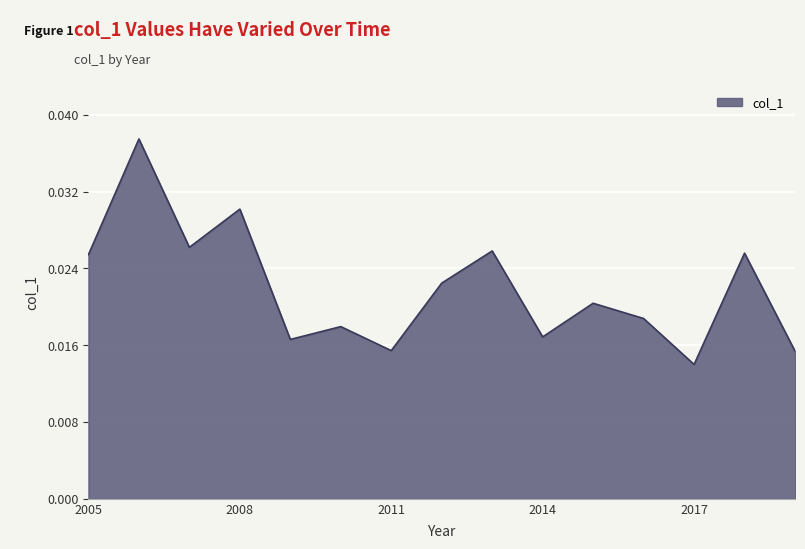

Does the chart display data point markers on the line(s)?

No